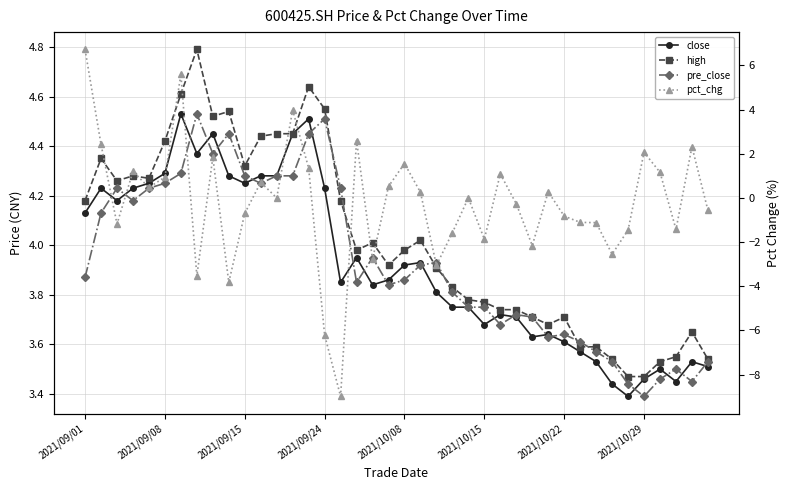

Which series ends up on top after the final intersection of high and pre_close?

high